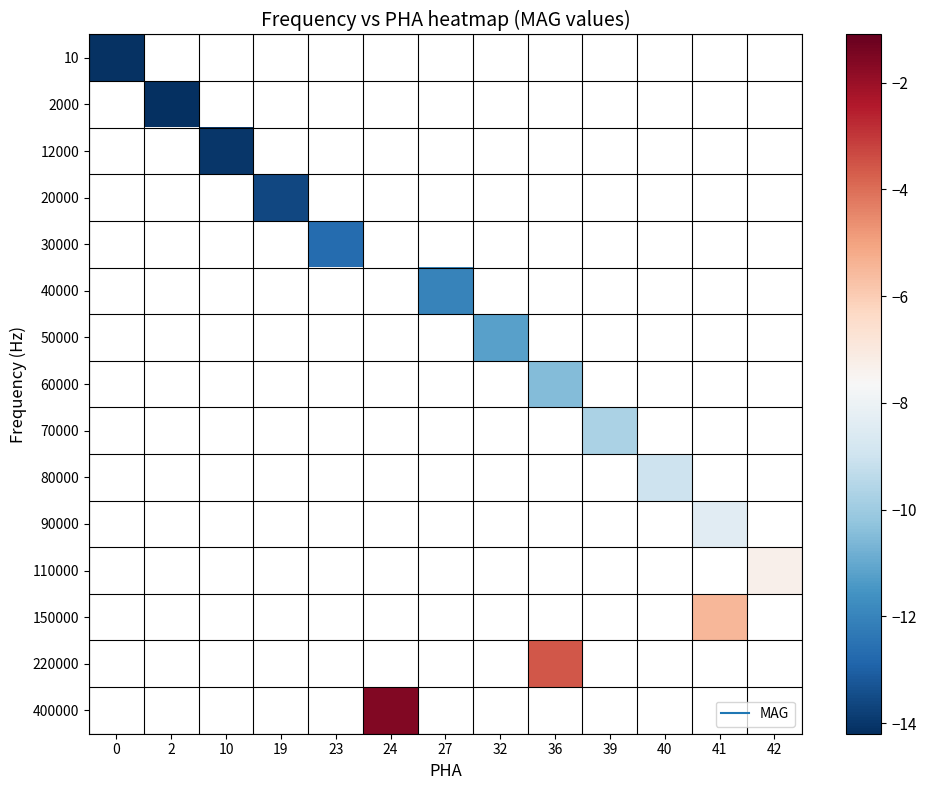

At which category does the chart reach its peak across all series?

24